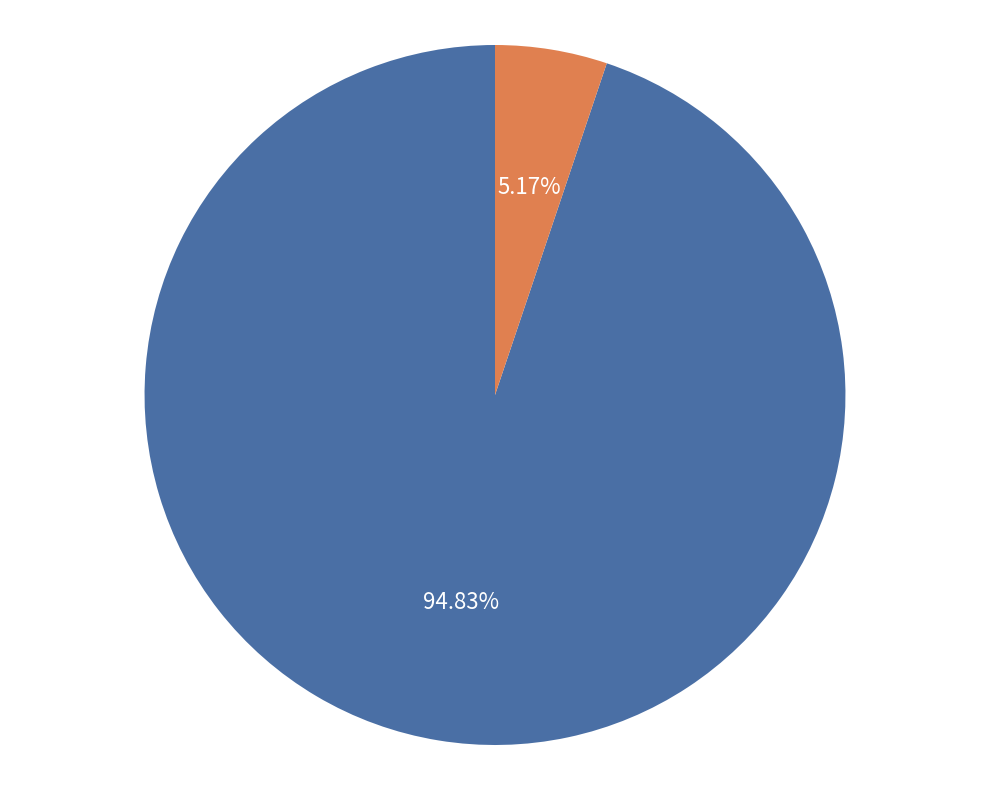

Does any single category account for the majority?

Yes